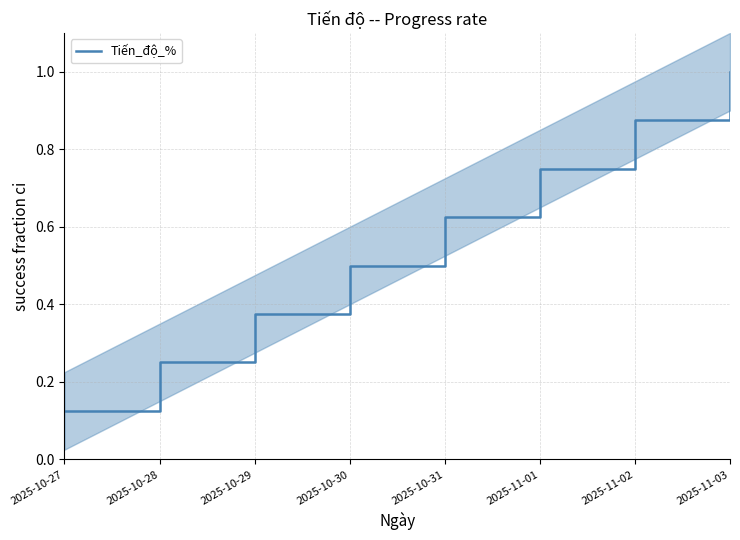

Reading left to right, extract all data points from this chart.

0.1	0.2	0.4	0.5	0.6	0.8	0.9	1.0